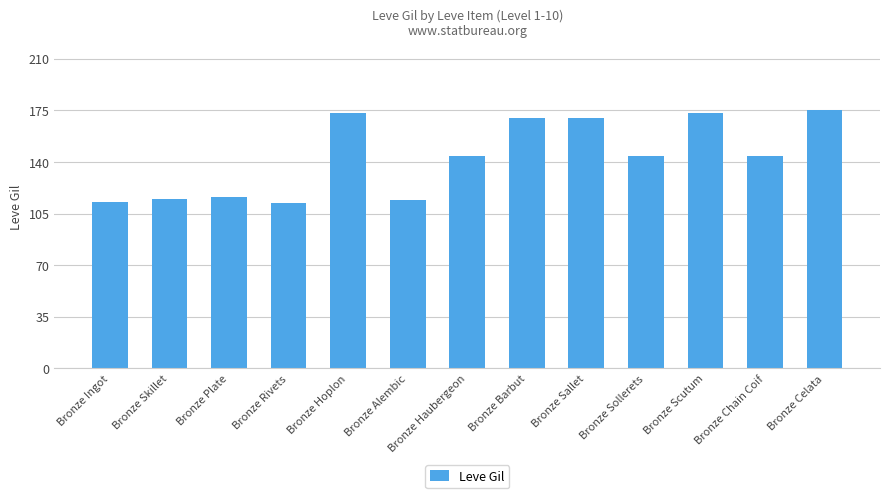

Does the chart contain stacked bars?

No